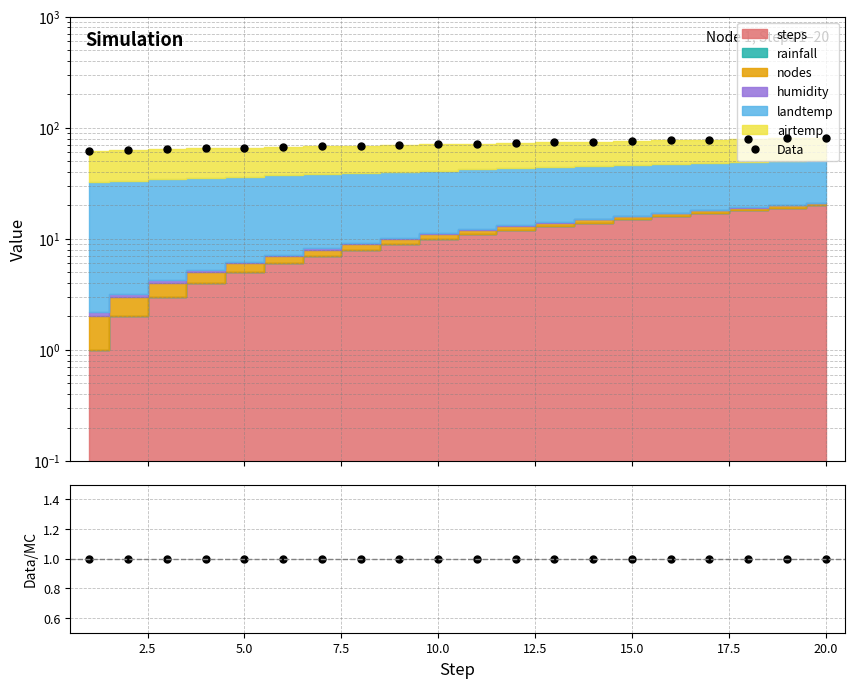

Read the Data/MC value at 15.0.

1.0